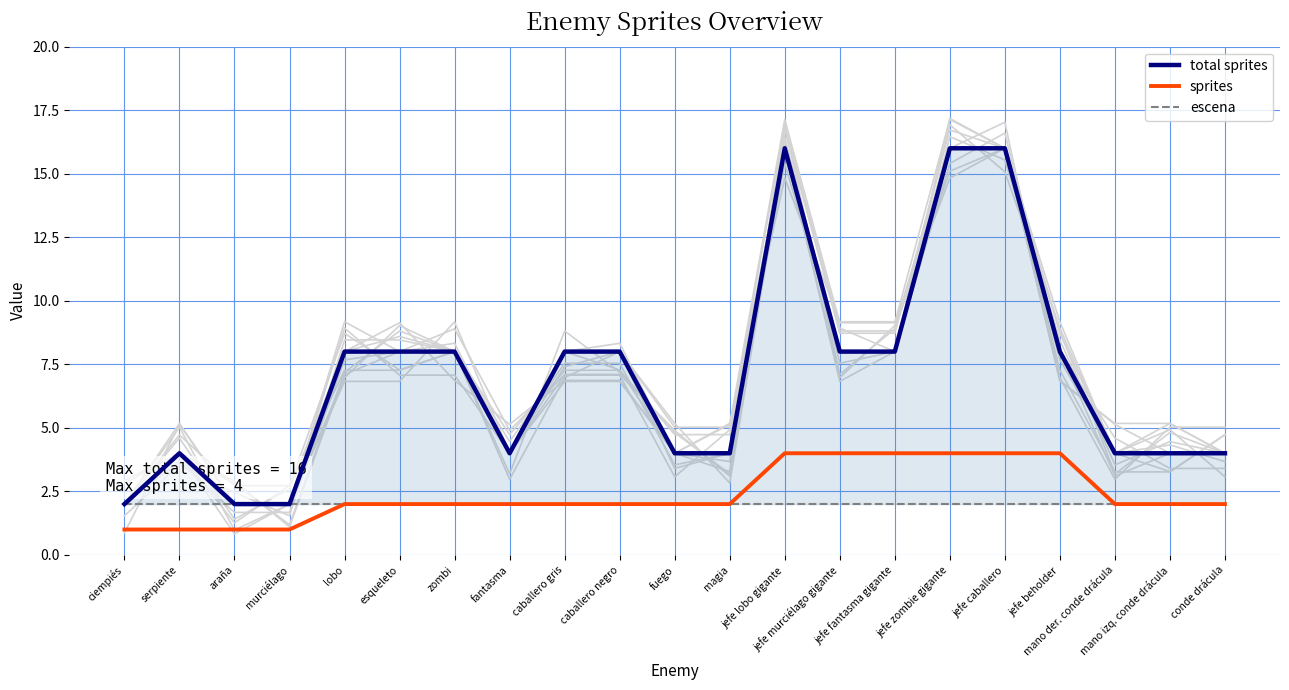

Reading left to right, transcribe all the data shown in this chart.

total sprites: ciempiés=2	serpiente=4	araña=2	murciélago=2	lobo=8	esqueleto=8	zombi=8	fantasma=4	caballero gris=8	caballero negro=8	fuego=4	magia=4	jefe lobo gigante=16	jefe murciélago gigante=8	jefe fantasma gigante=8	jefe zombie gigante=16	jefe caballero=16	jefe beholder=8	mano der. conde drácula=4	mano izq. conde drácula=4	conde drácula=4
sprites: ciempiés=1	serpiente=1	araña=1	murciélago=1	lobo=2	esqueleto=2	zombi=2	fantasma=2	caballero gris=2	caballero negro=2	fuego=2	magia=2	jefe lobo gigante=4	jefe murciélago gigante=4	jefe fantasma gigante=4	jefe zombie gigante=4	jefe caballero=4	jefe beholder=4	mano der. conde drácula=2	mano izq. conde drácula=2	conde drácula=2
escena: ciempiés=2	serpiente=2	araña=2	murciélago=2	lobo=2	esqueleto=2	zombi=2	fantasma=2	caballero gris=2	caballero negro=2	fuego=2	magia=2	jefe lobo gigante=2	jefe murciélago gigante=2	jefe fantasma gigante=2	jefe zombie gigante=2	jefe caballero=2	jefe beholder=2	mano der. conde drácula=2	mano izq. conde drácula=2	conde drácula=2